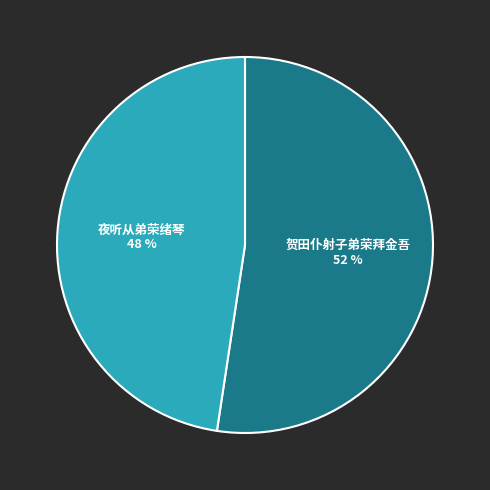

Rank the categories by value from highest to lowest.

贺田仆射子弟荣拜金吾, 夜听从弟荣绪琴